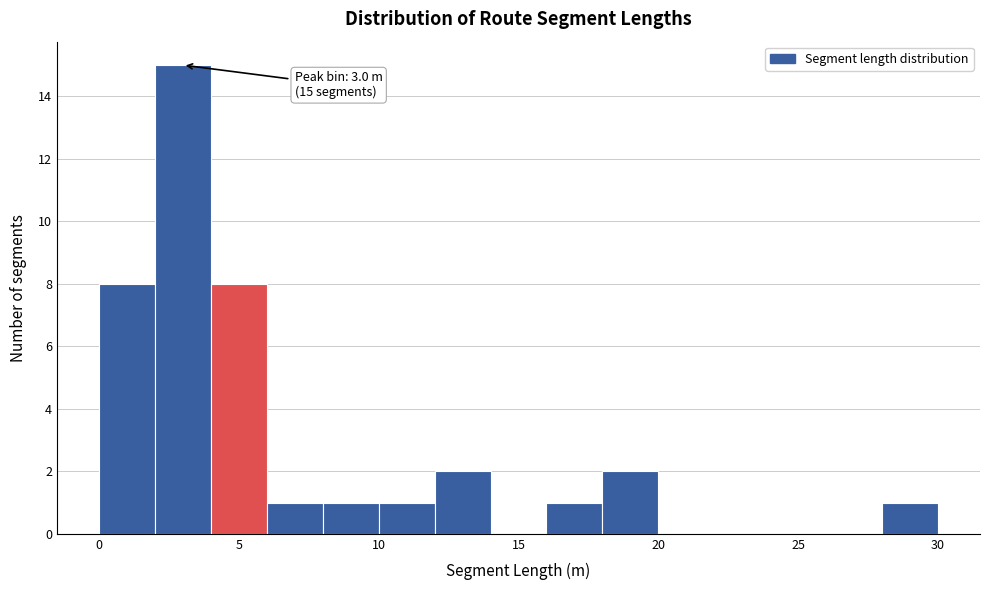

Over which range of the x-axis is the bar tallest?

2 to 4